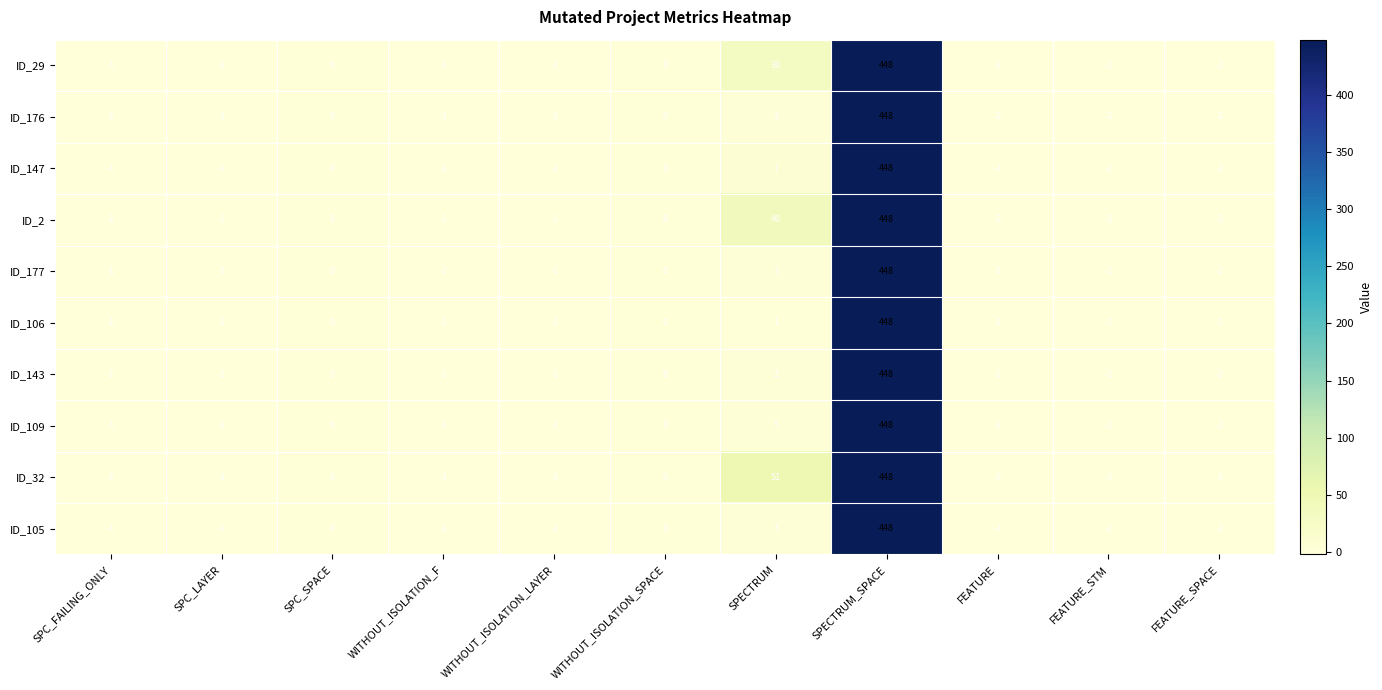

What is the greatest value displayed?

448